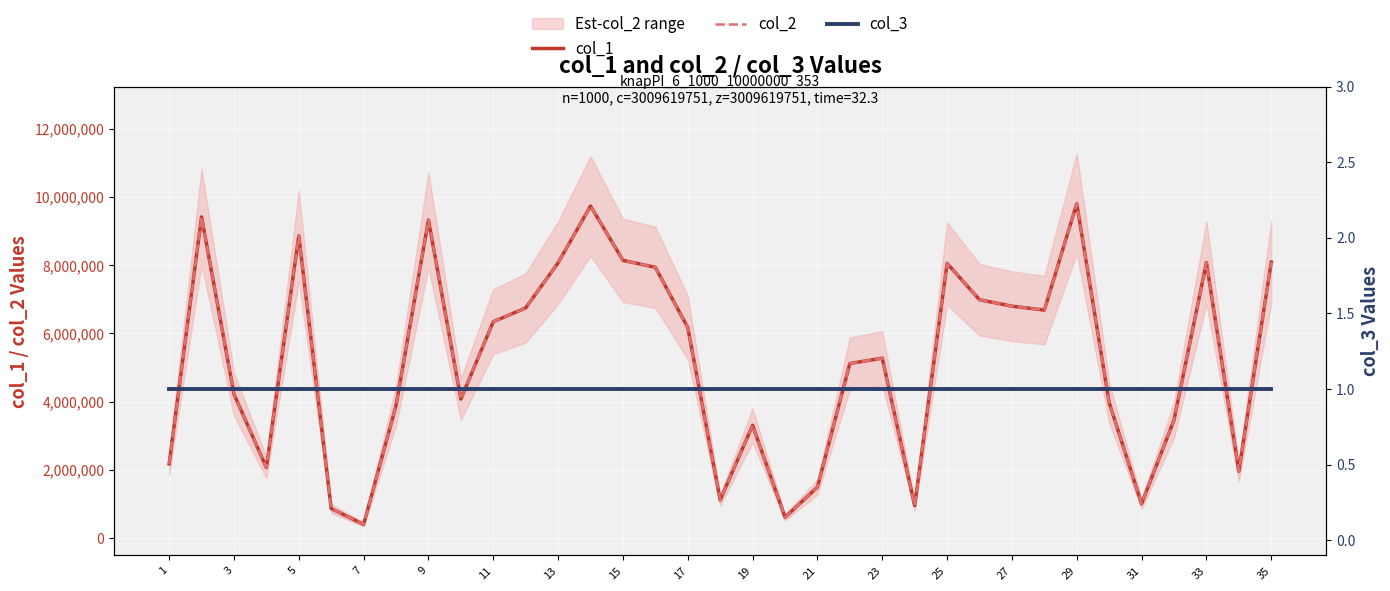

Which series changed the most between 17 and 27?

col_1